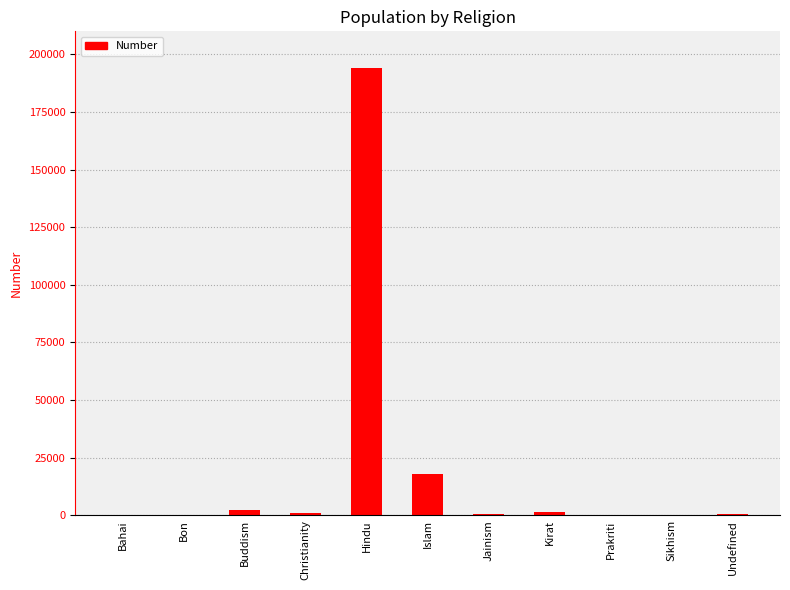

The chart shows a value of -115046 at Bahai. True or false?

False